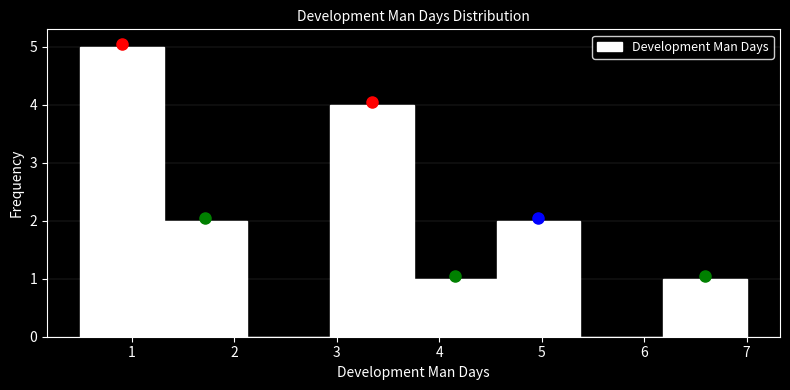

Reading left to right, transcribe this chart: for each bar, give the range it covers on the x-axis and its height. Neither the bar edges nor the heights are printed on the chart, so give them approximately, as read against the axes.

0.5 to 1.3: 5
1.3 to 2.1: 2
2.1 to 2.9: 0
2.9 to 3.8: 4
3.8 to 4.6: 1
4.6 to 5.4: 2
5.4 to 6.2: 0
6.2 to 7.0: 1